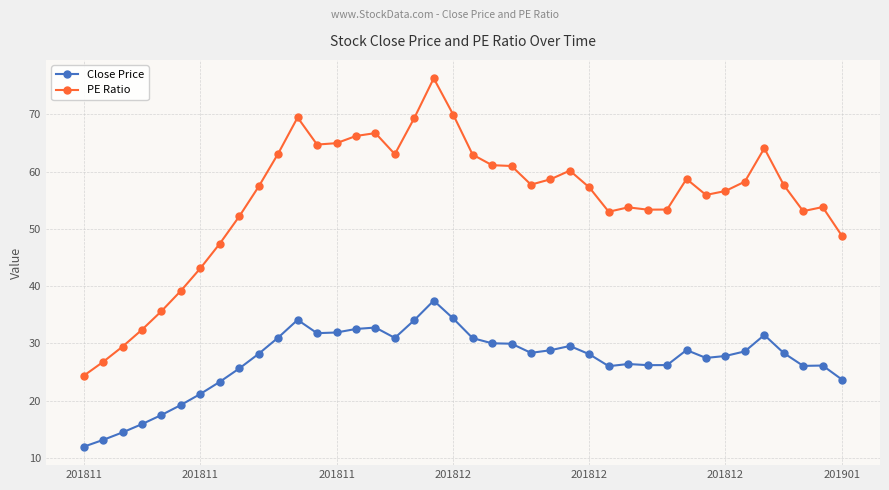

What is the average value of the PE Ratio series?

55.0